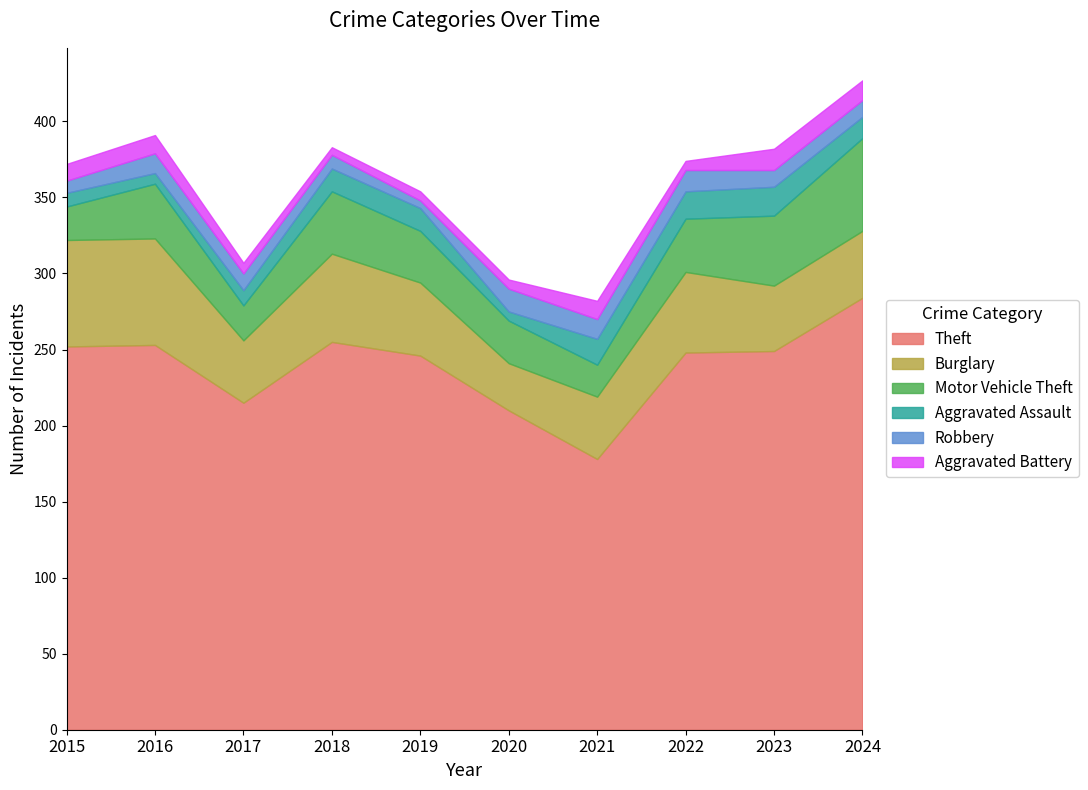

True or false: Aggravated Battery has more than 1 points higher than both neighbors.

True